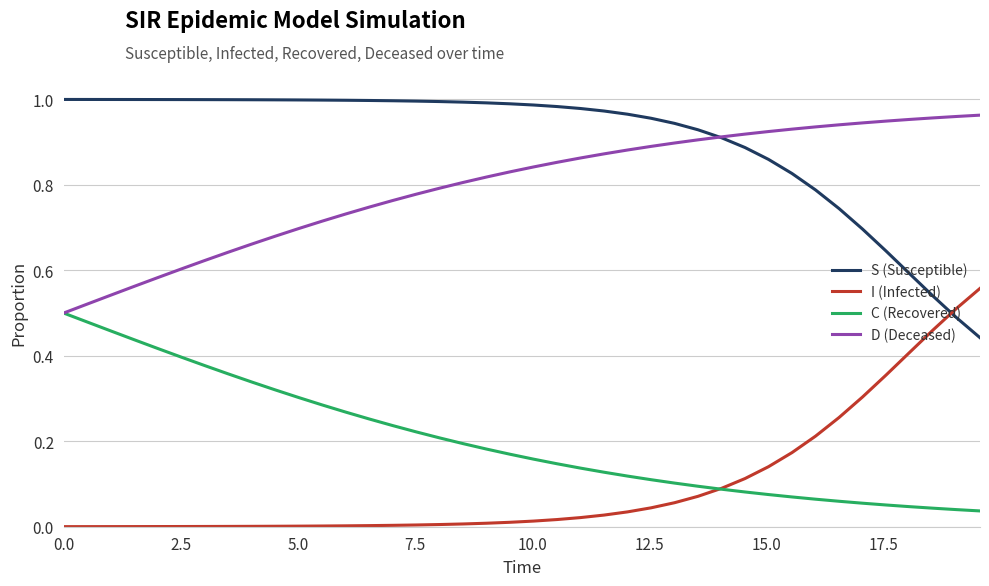

True or false: D (Deceased) and I (Infected) intersect in this chart.

False